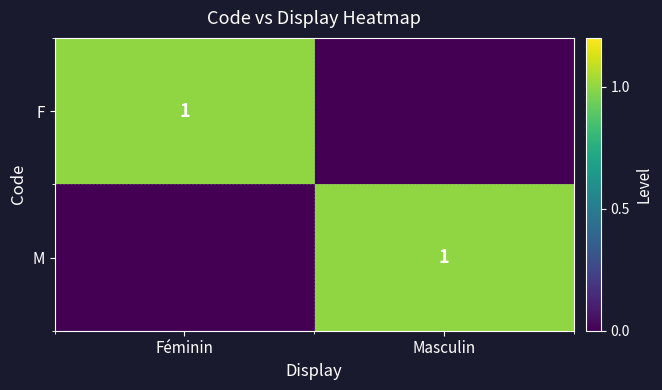

True or false: F has a value of 1 at Féminin.

True